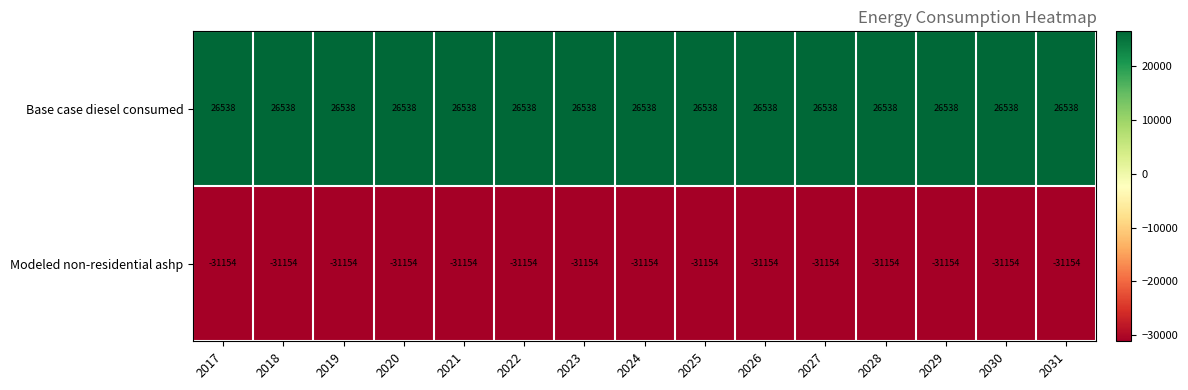

Is it true that Modeled non-residential ashp equals -31154 at 2021?

True